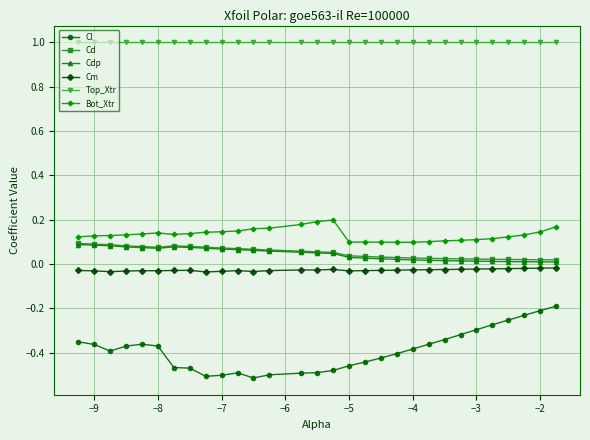

Which series has the largest range (max minus min)?

Cl